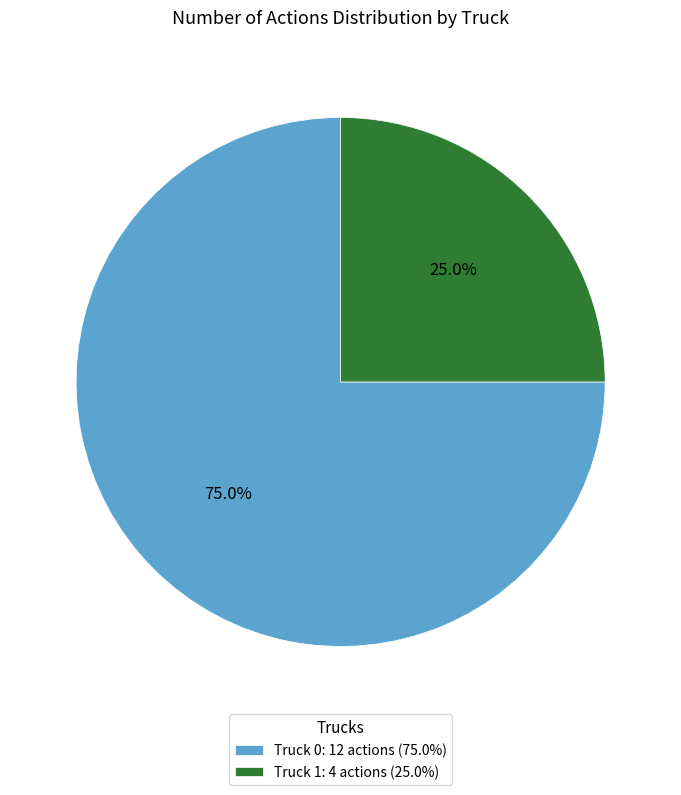

Rank the categories by value from highest to lowest.

Truck 0, Truck 1